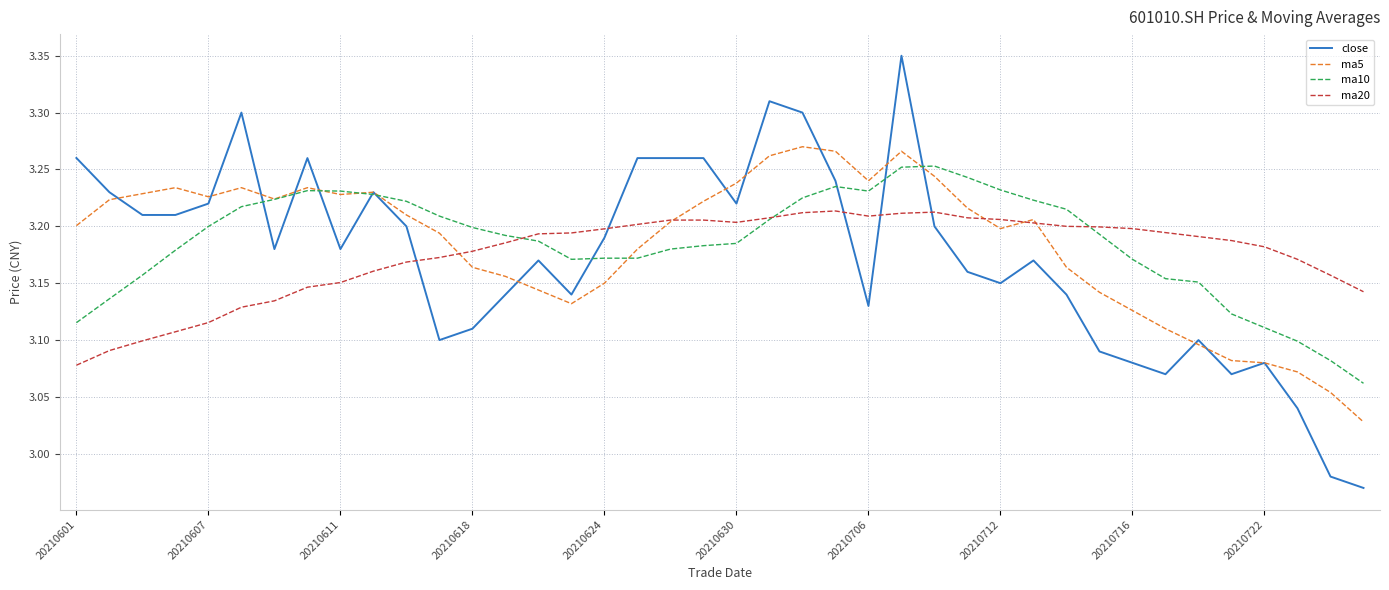

True or false: close and ma10 cross at least once.

True